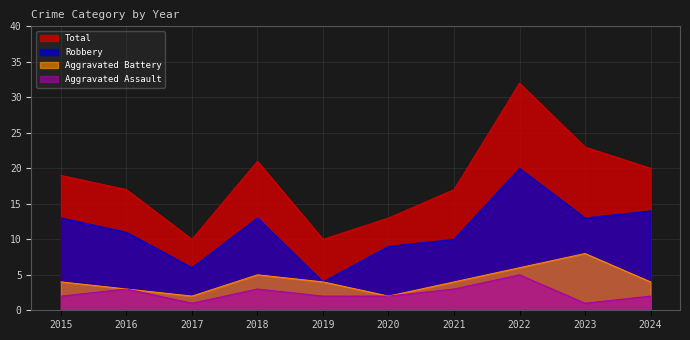

What is the sum of the Aggravated Battery values at 2022 and 2015?

10